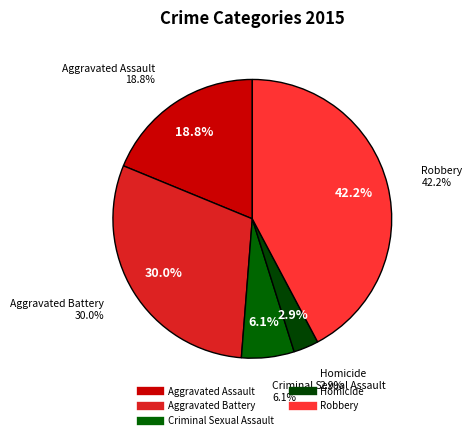

How many segments does this pie chart have?

5